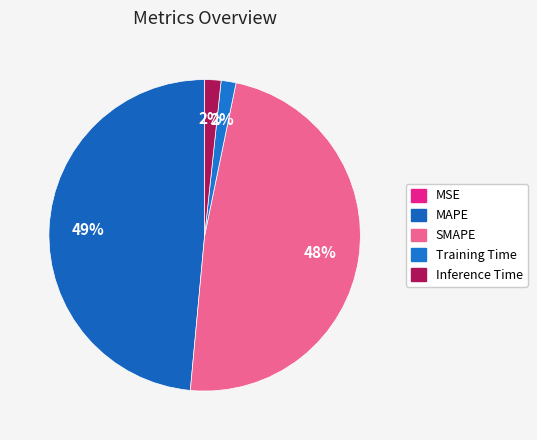

Which slice is the smallest?

MSE